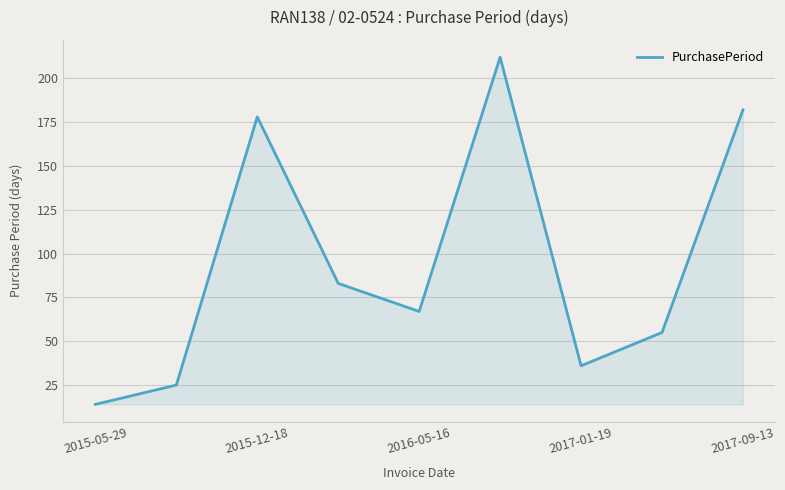

What is the greatest value displayed?

212